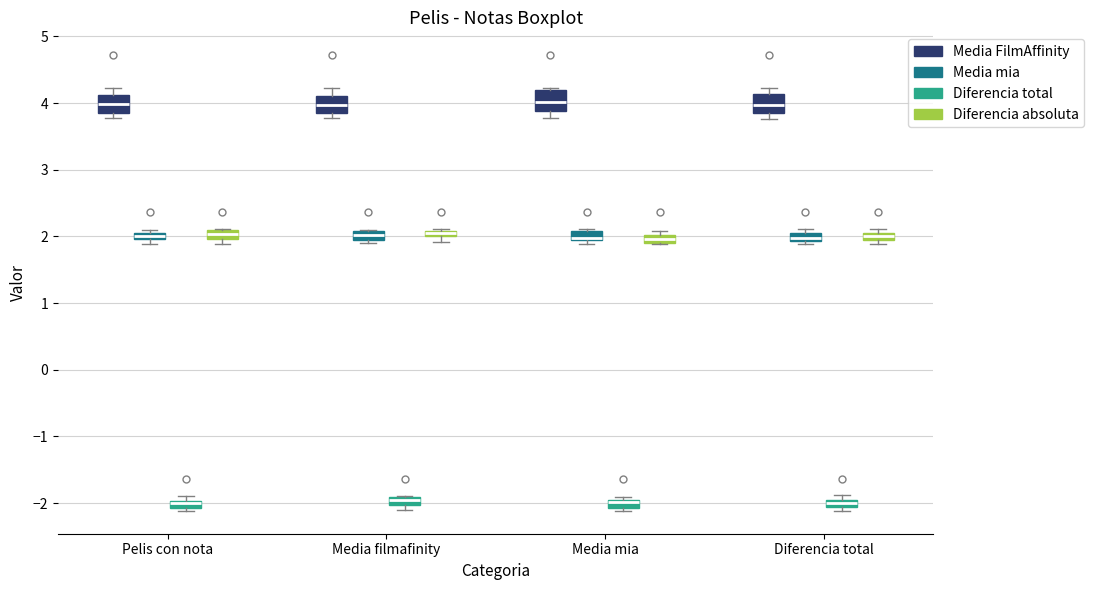

Where is the upper edge of the box for Pelis con nota (Media mia) on the y-axis? The values are not printed on the chart, so give them approximately, as read against the axis.

2.1